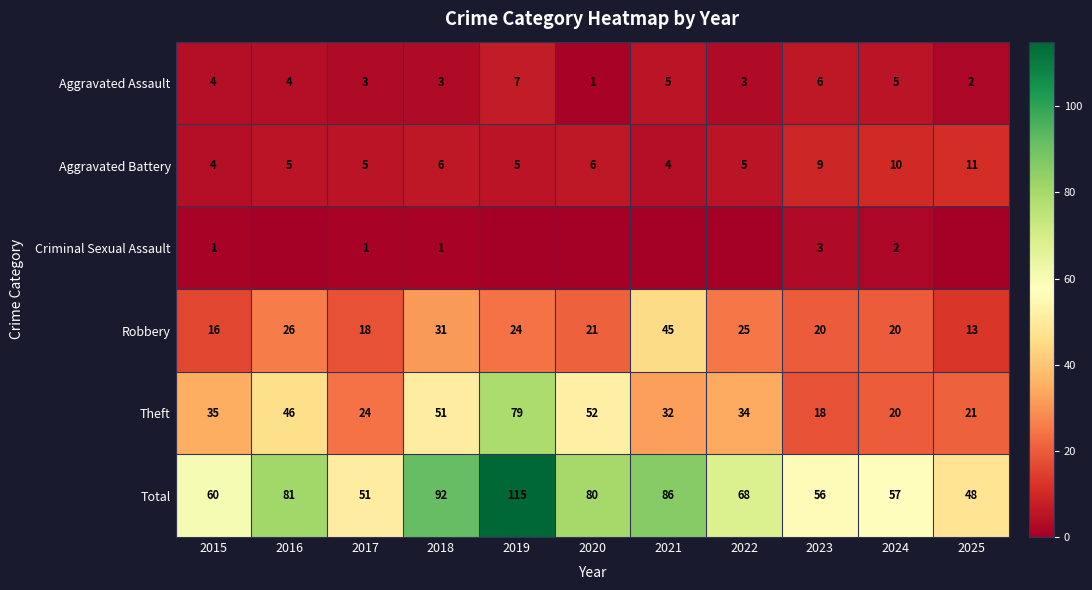

At which label does Robbery reach its minimum?

2025